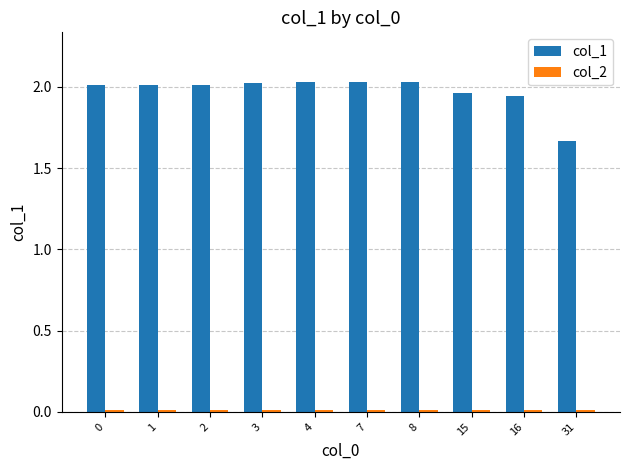

How many groups of bars are there?

10